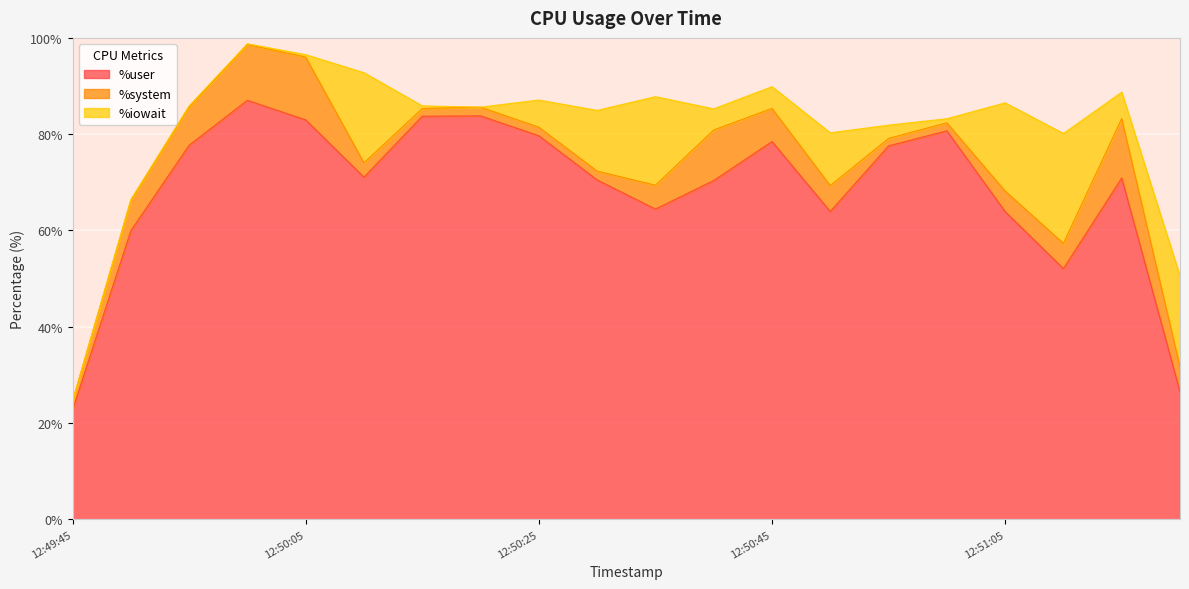

Does the chart display data point markers on the line(s)?

No